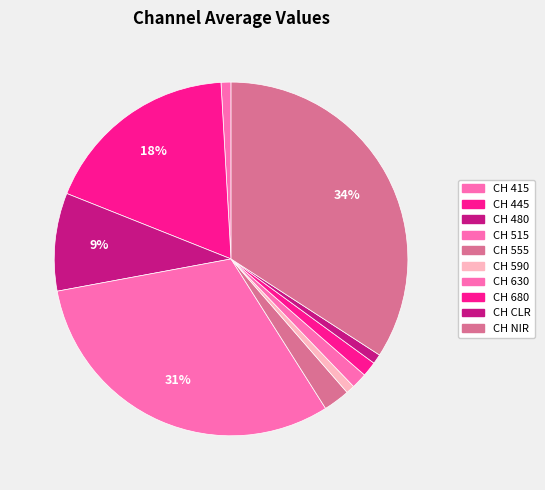

What is the change in value from CH 445 to CH 680?

-3517.0